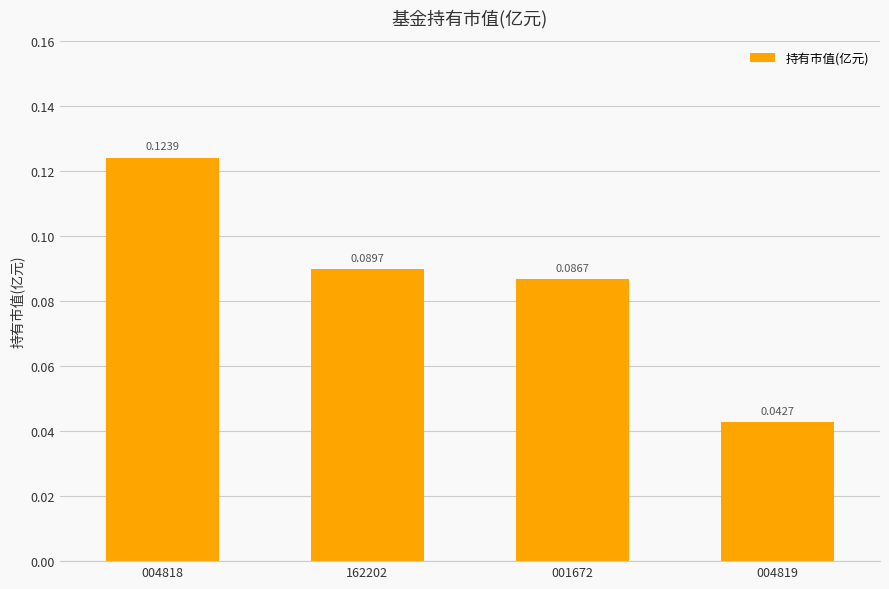

Which label corresponds to the smallest value in the chart?

004819